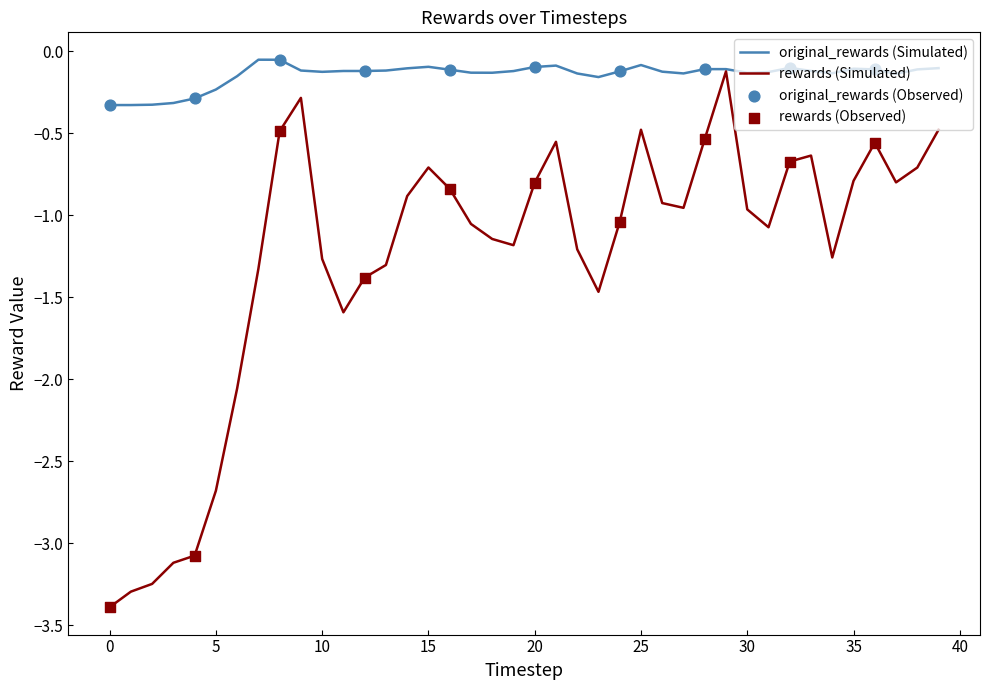

Which series has the widest spread of values?

rewards (Simulated)